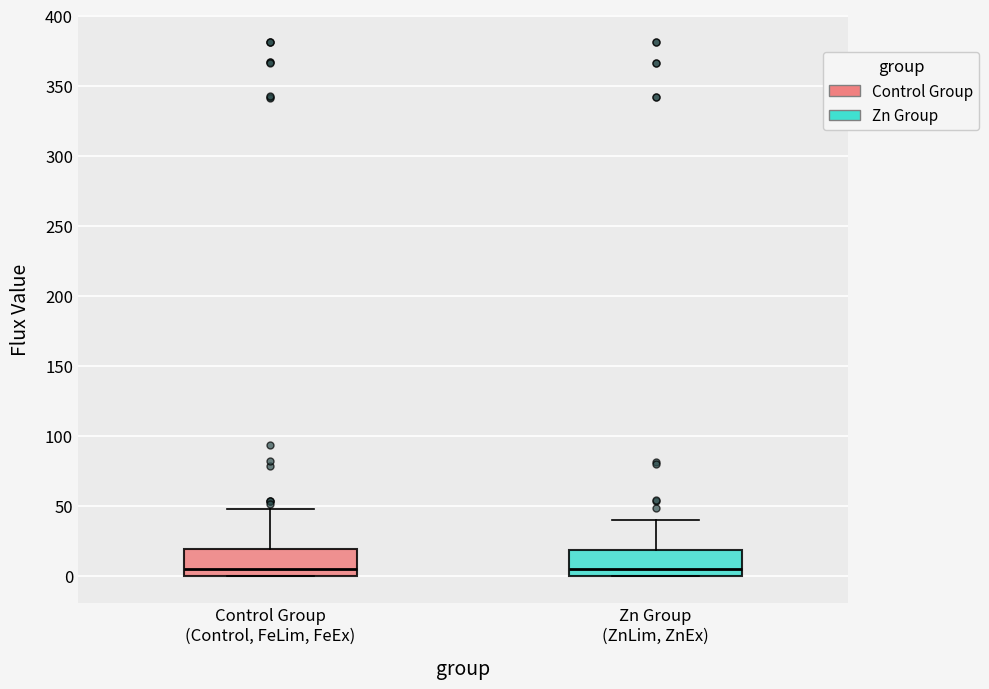

Reading left to right, transcribe this box plot: for each box, give where its median line is, the range the box spans, and where its two whiskers end, as read against the y-axis. The values are not printed on the chart, so give them approximately, as read against the axis.

Control Group (Control, FeLim, FeEx): median 5, box 0 to 20, whiskers 0 to 50
Zn Group (ZnLim, ZnEx): median 5, box 0 to 20, whiskers 0 to 40